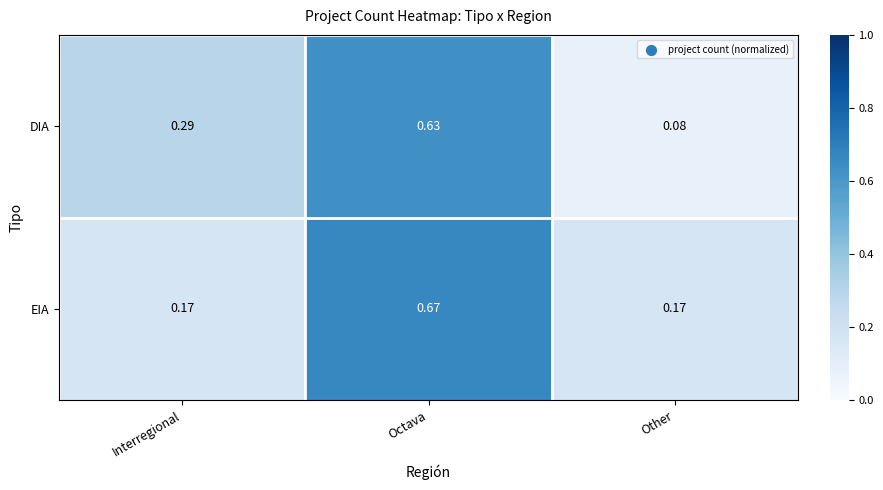

At Octava, list the series in order from largest to smallest.

EIA, DIA